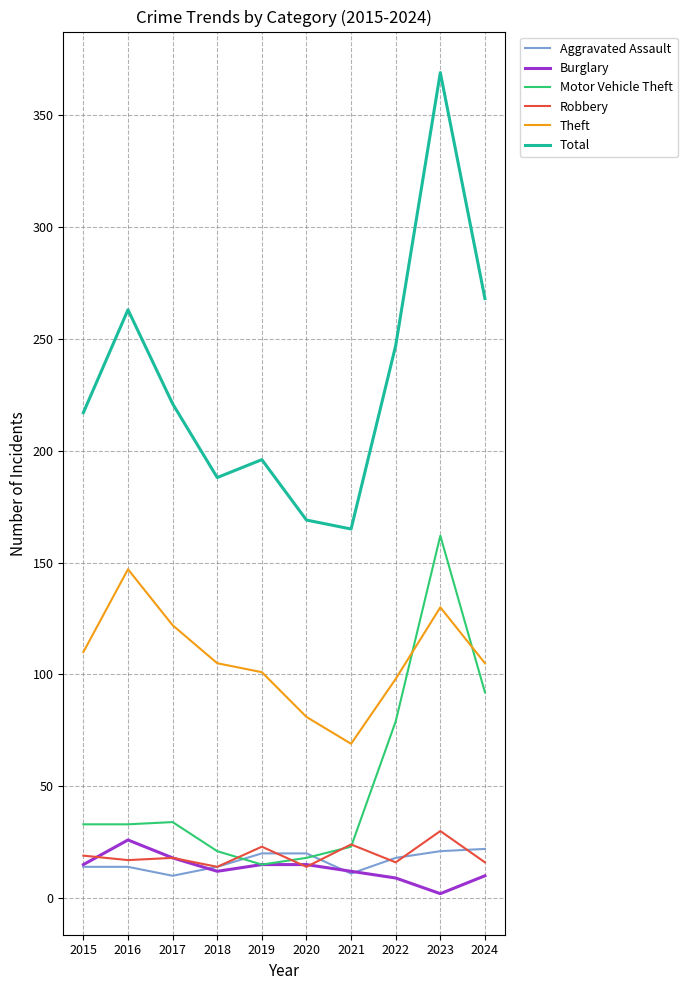

What is the lowest value of the Aggravated Assault series?

10